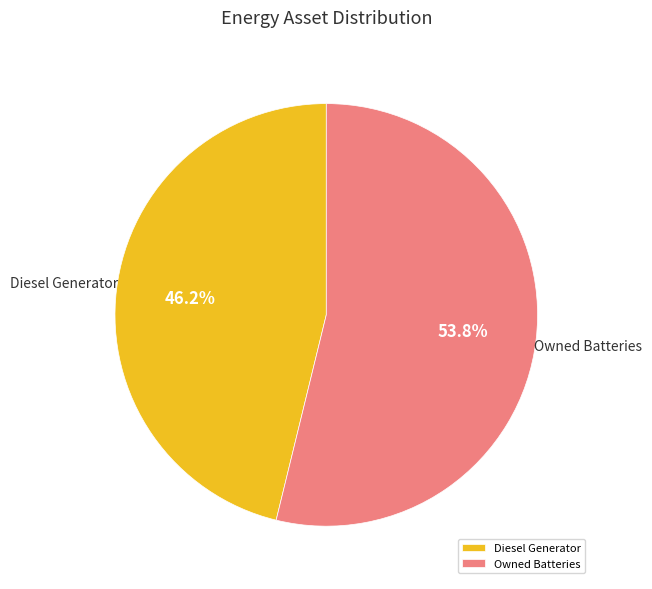

To the nearest percent, what is the difference between the largest and smallest slice percentages?

8%